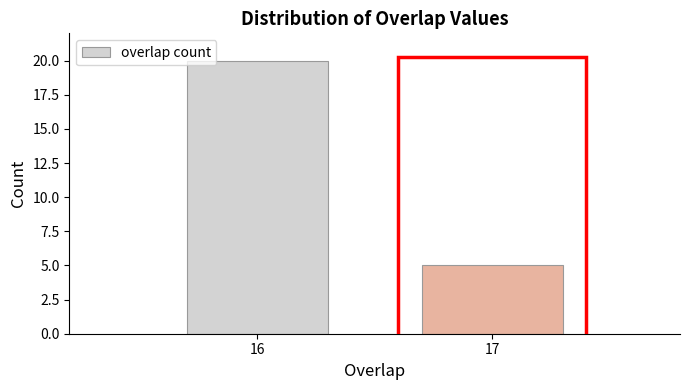

Reading left to right, transcribe all the data shown in this chart.

20	5